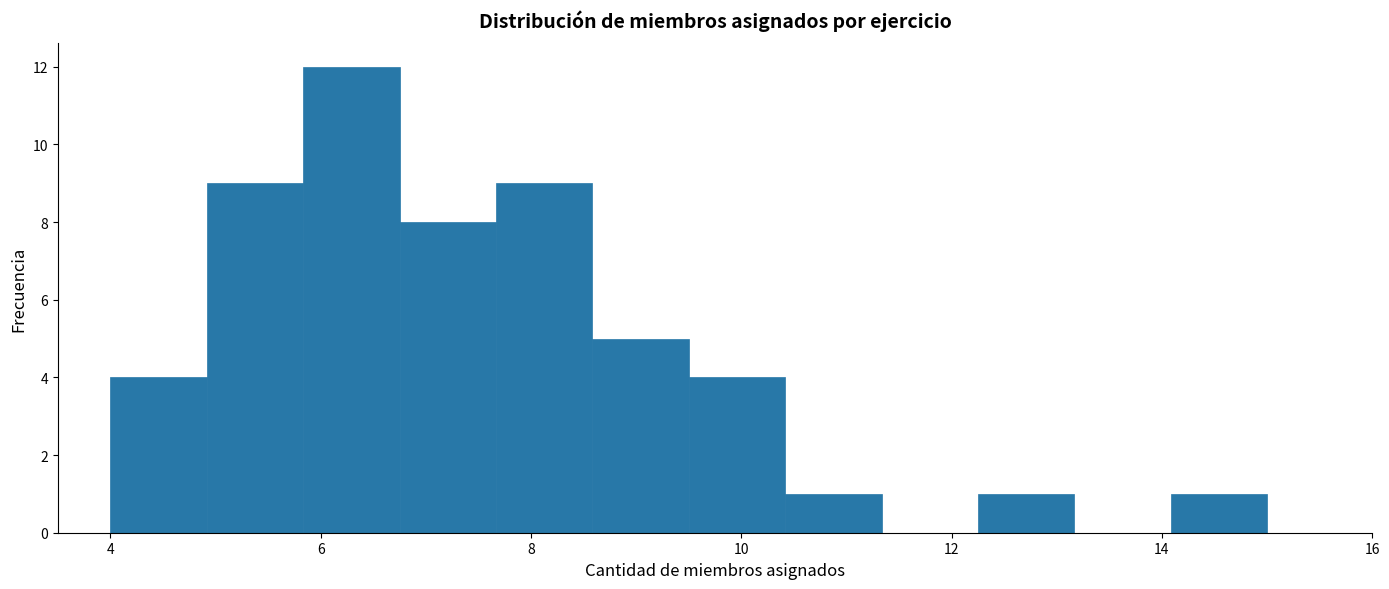

Which range on the x-axis has the tallest bar?

5.8 to 6.8